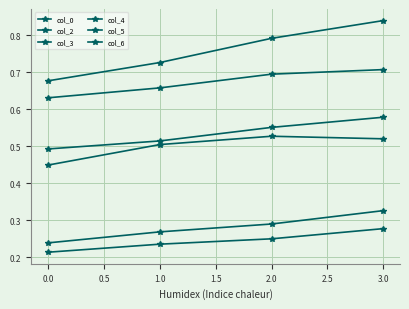

Does the chart display data point markers on the line(s)?

Yes